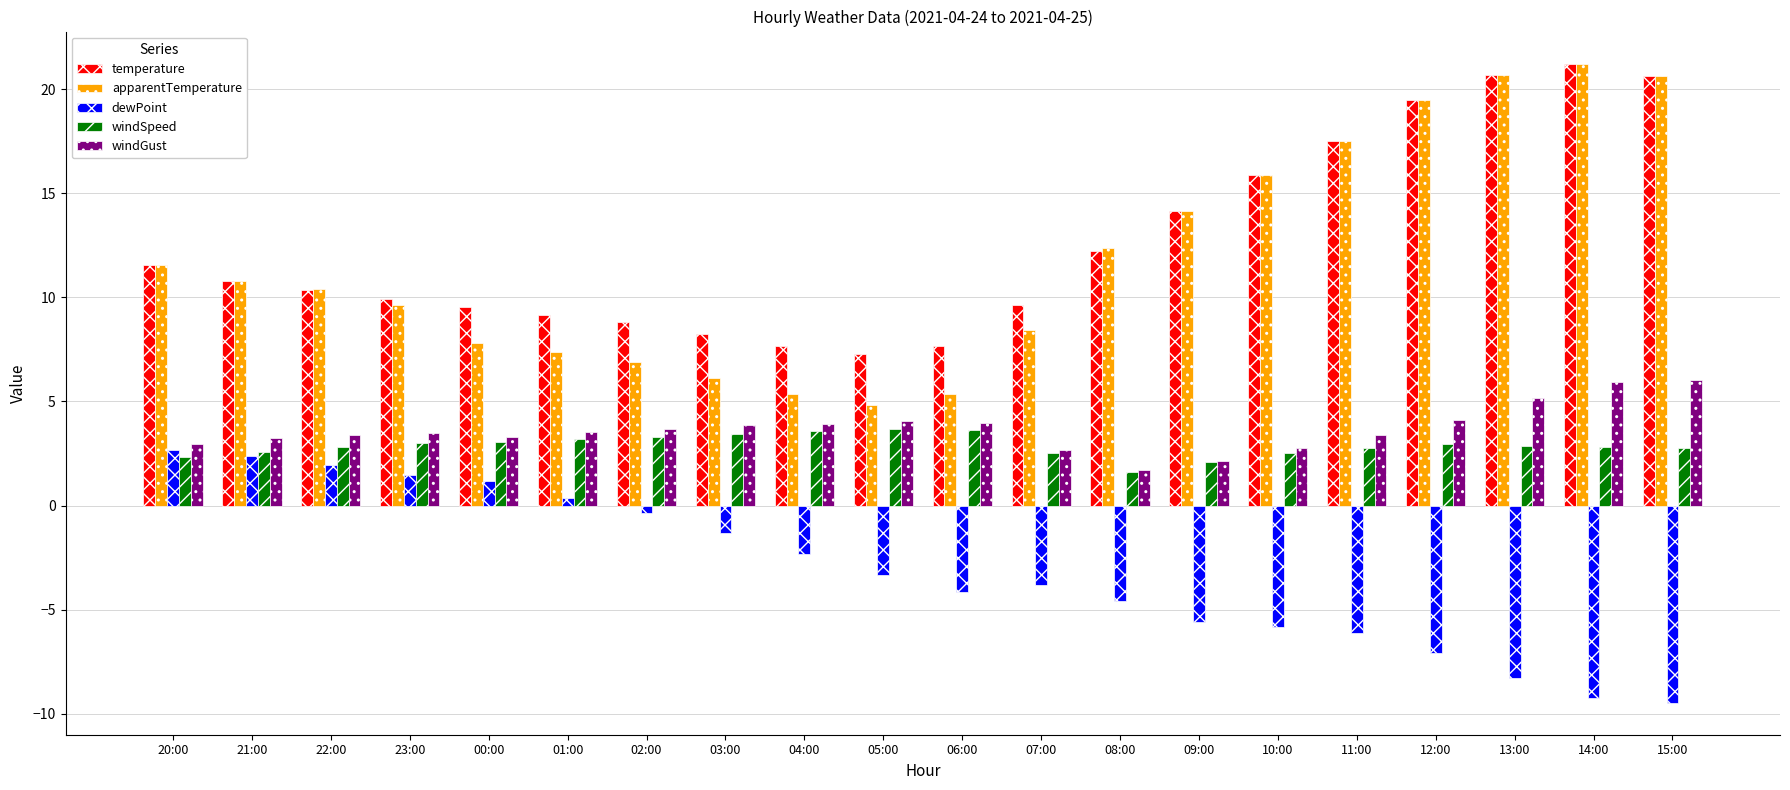

What is the highest value of the temperature series?

21.2